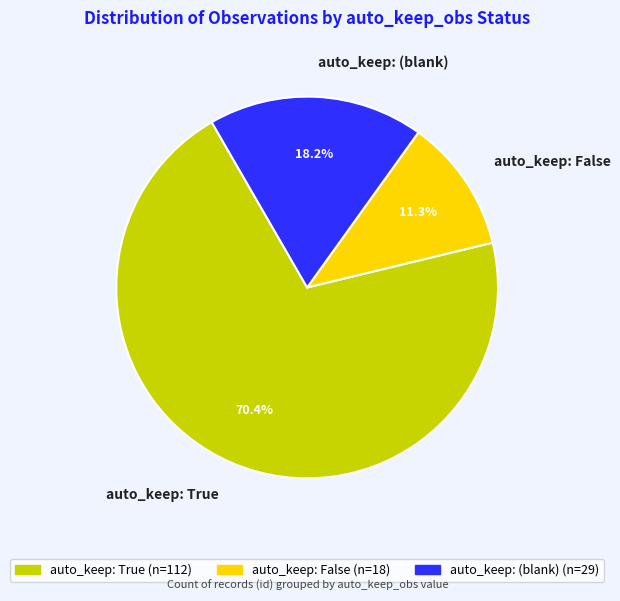

Which has a higher value, auto_keep: True or auto_keep: False?

auto_keep: True